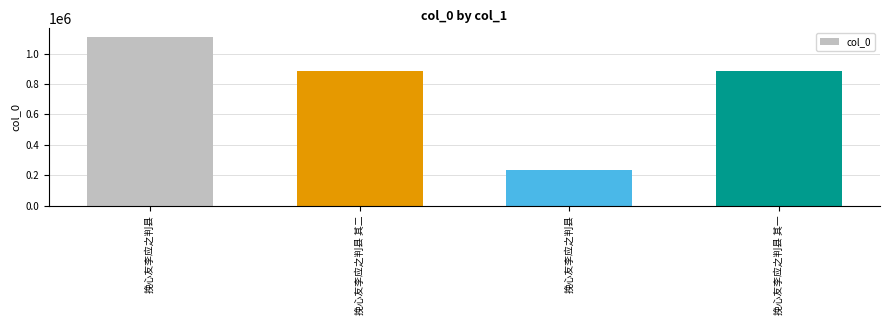

How many data points are less than 886257?

2